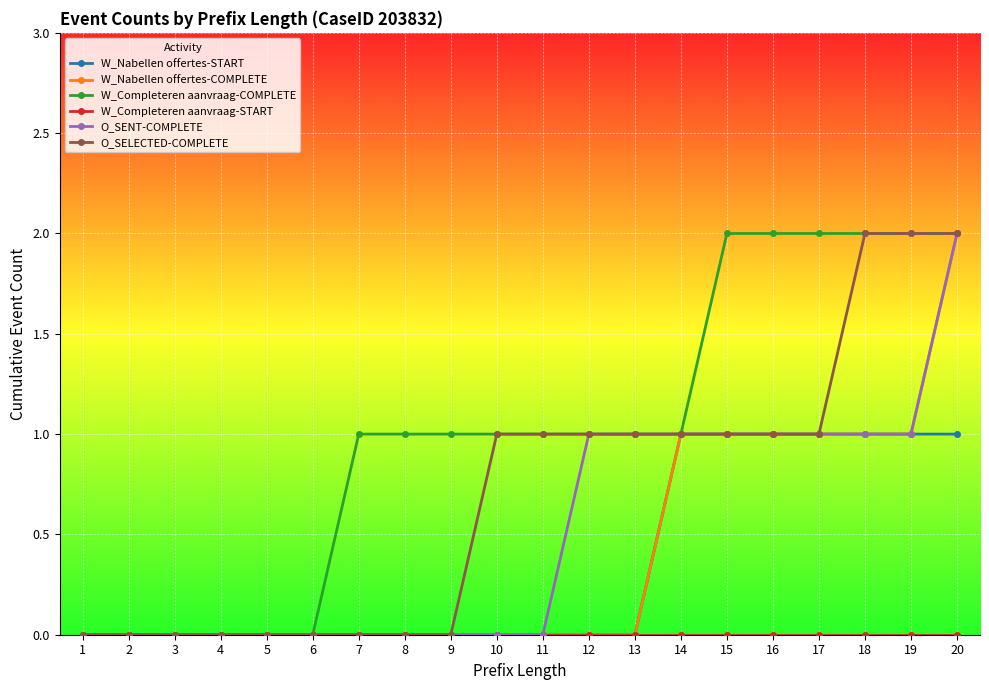

The W_Nabellen offertes-COMPLETE series shows 1 at 13. True or false?

False